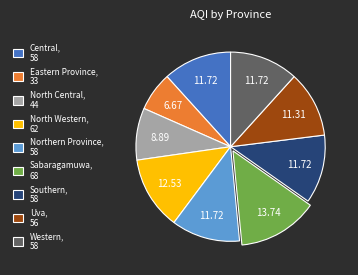

How many segments does this pie chart have?

9